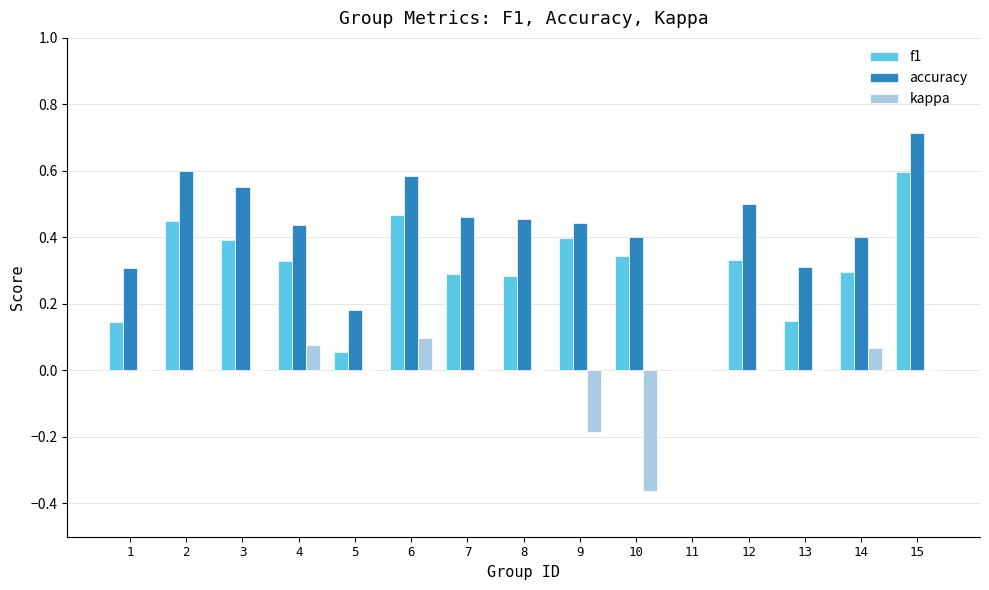

Is it true that accuracy equals 0.7 at 15?

True